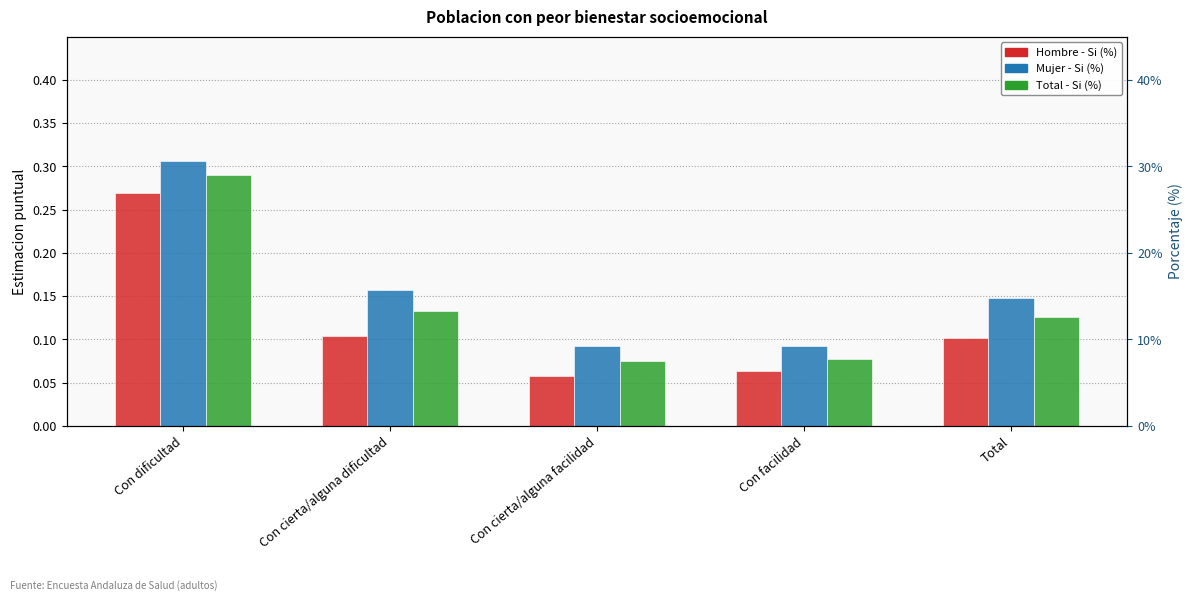

Which has a higher value, Con cierta/alguna dificultad or Con dificultad?

Con dificultad